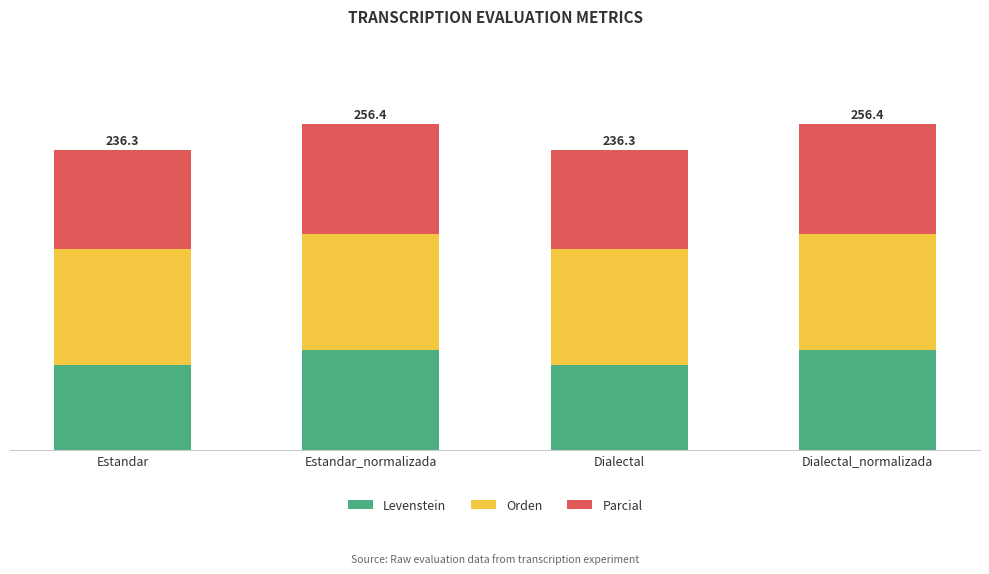

What are all the series names shown in the legend?

Levenstein, Orden, Parcial